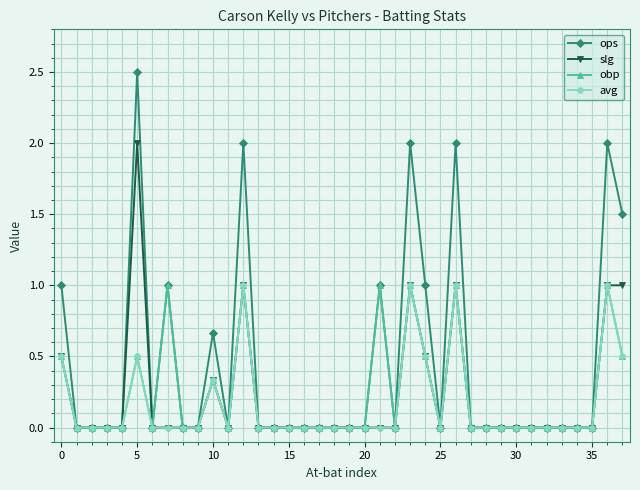

What is the maximum value shown in the chart?

2.5